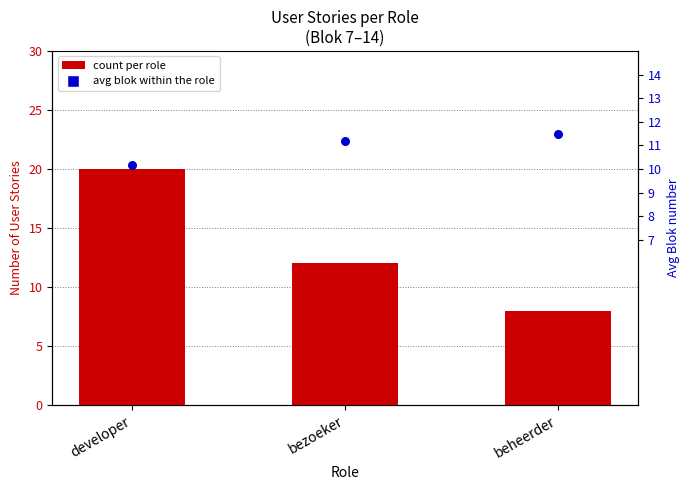

Which series has the largest total across all categories?

count per role